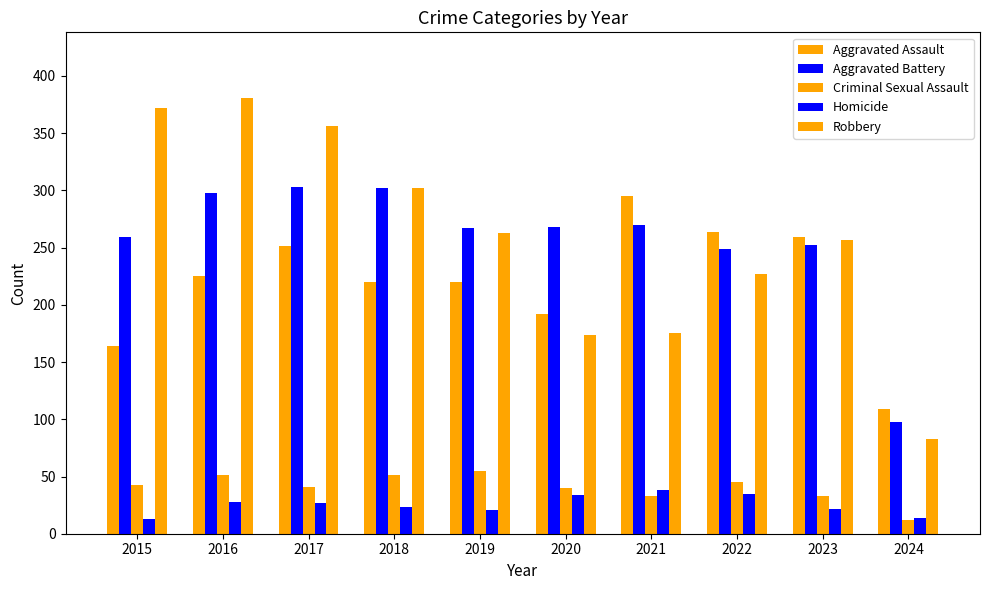

At which label does Homicide first exceed 27?

2016